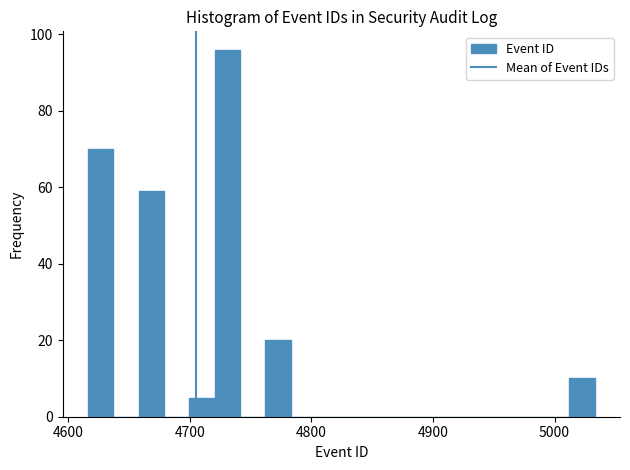

Read against the x-axis, roughly where is the centre of the tallest bar?

4730